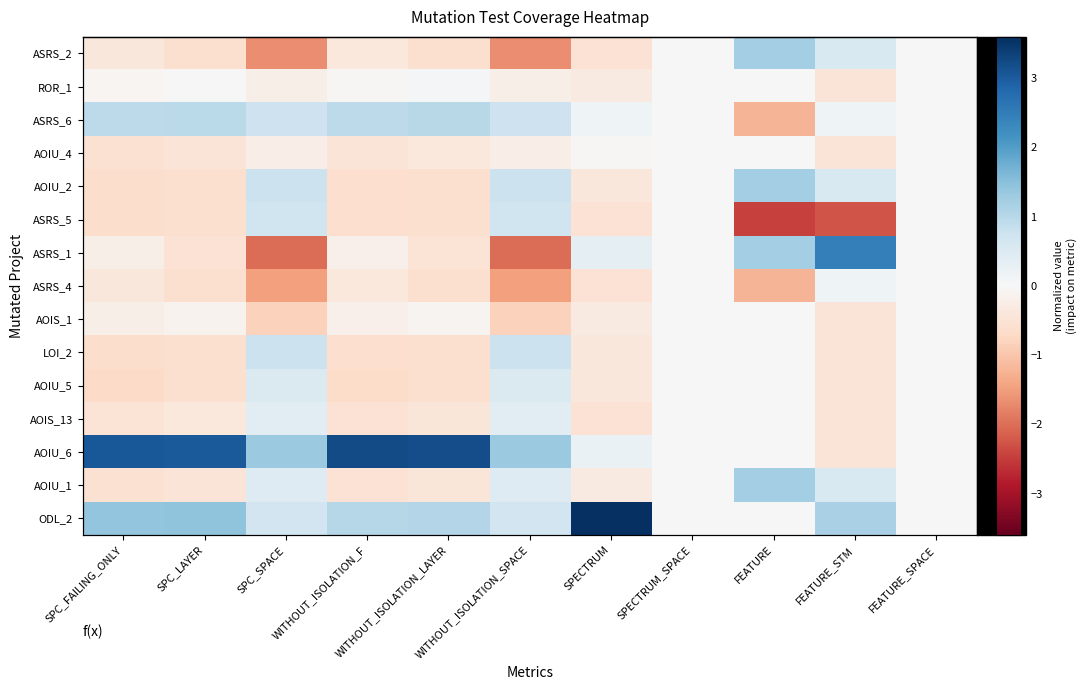

At which category is the sum across all series the highest?

SPC_LAYER